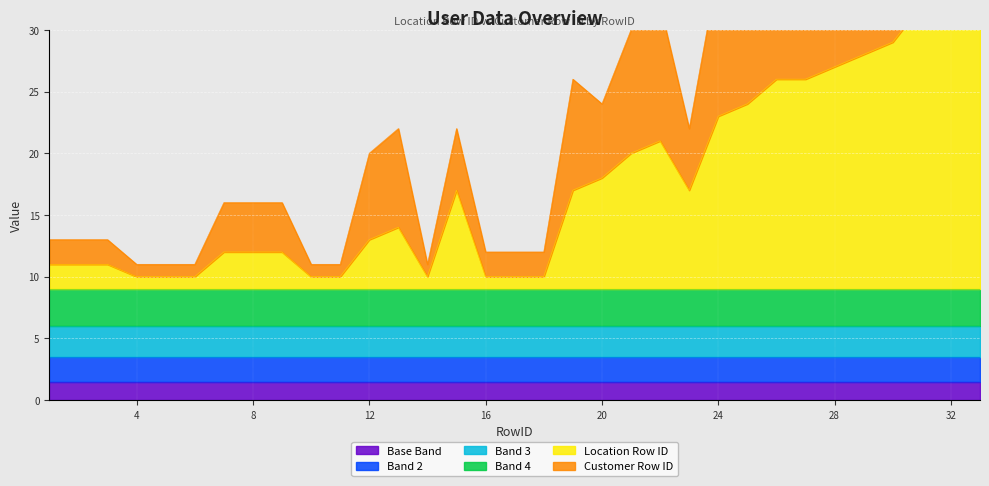

Reading right to left, transcribe all the data shown in this chart.

35	35	32	29	28	27	26	26	24	23	17	21	20	18	17	10	10	10	17	10	14	13	10	10	12	12	12	10	10	10	11	11	11